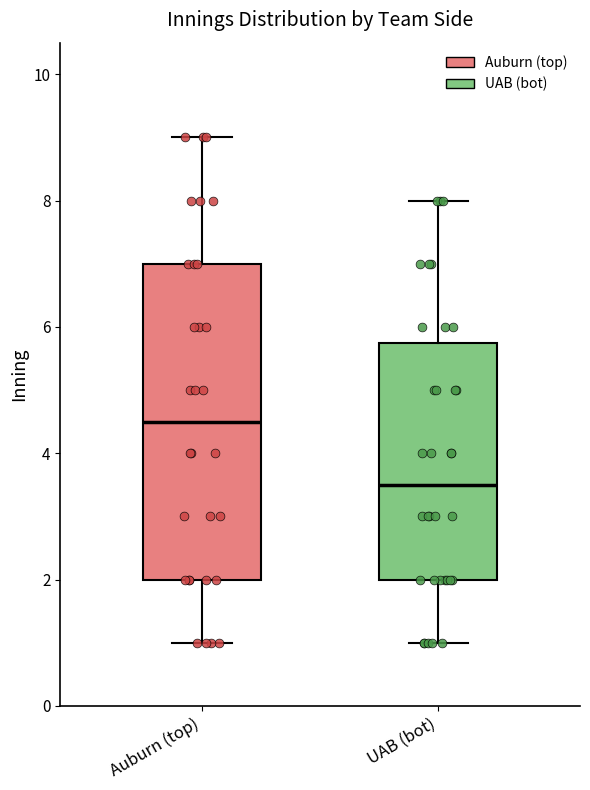

Comparing the boxes themselves (not the whiskers), which one is the tallest?

Auburn (top)